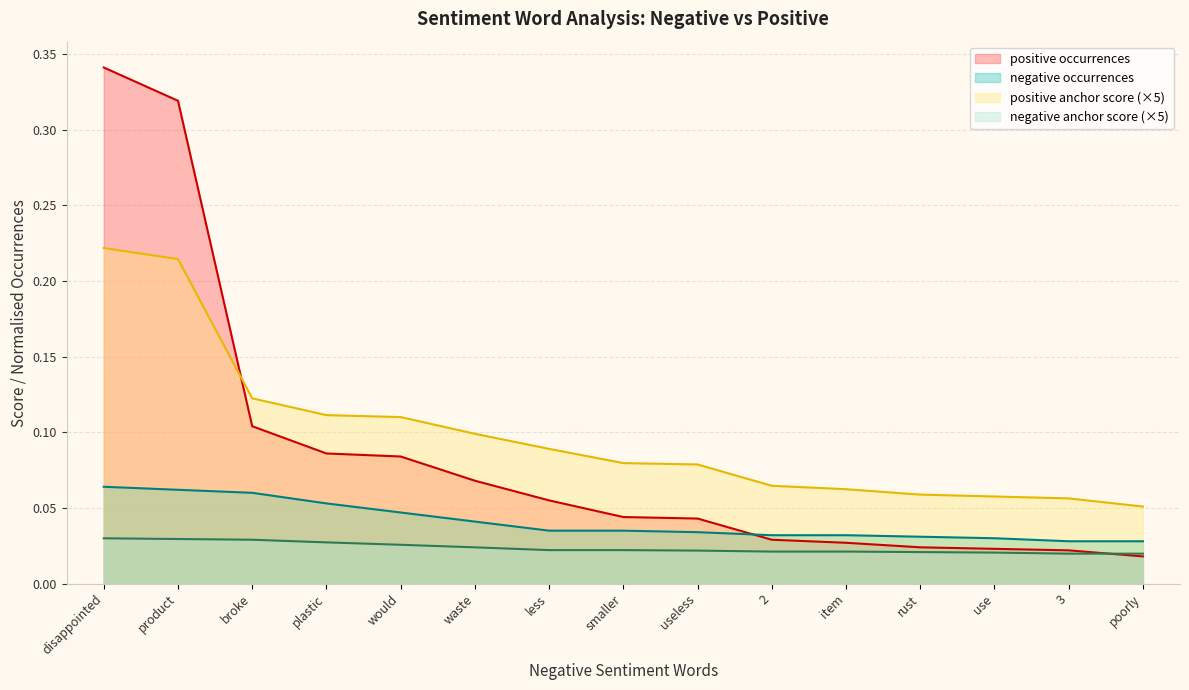

What position from the right is waste?

10